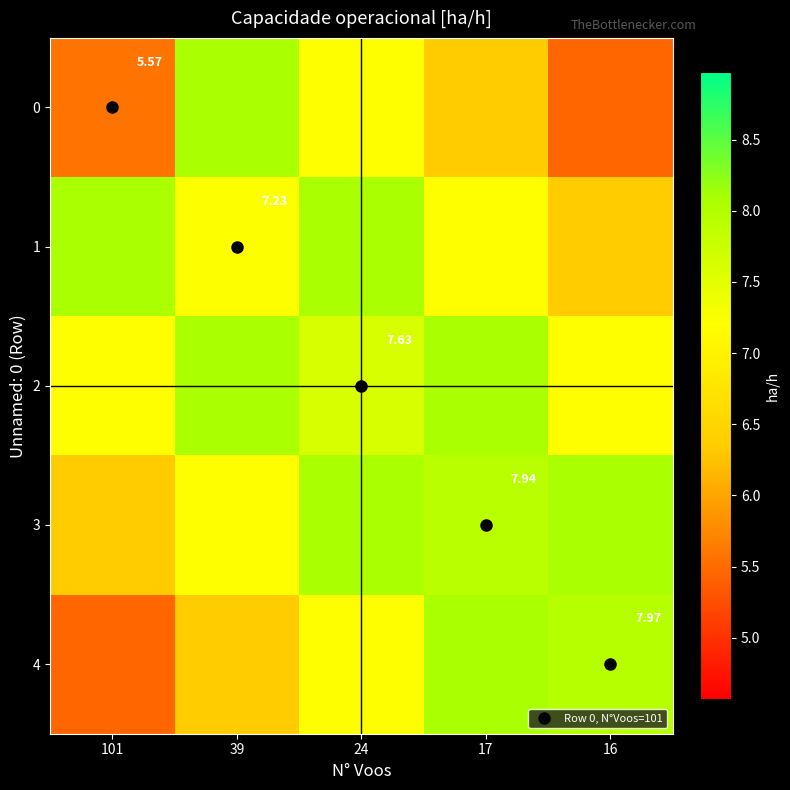

At which label is 1 closest to 7?

17